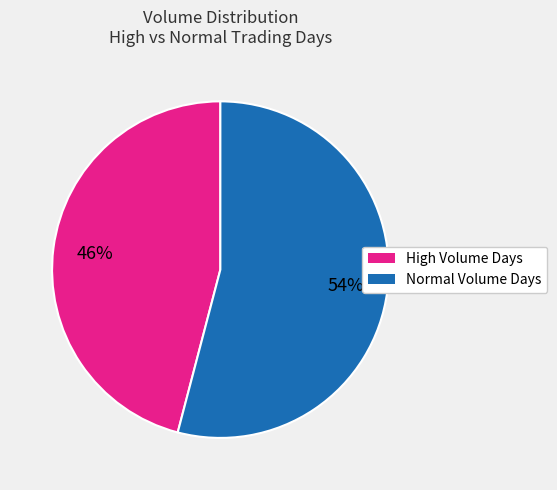

To the nearest percent, what is the combined percentage of Normal Volume Days and High Volume Days?

100%